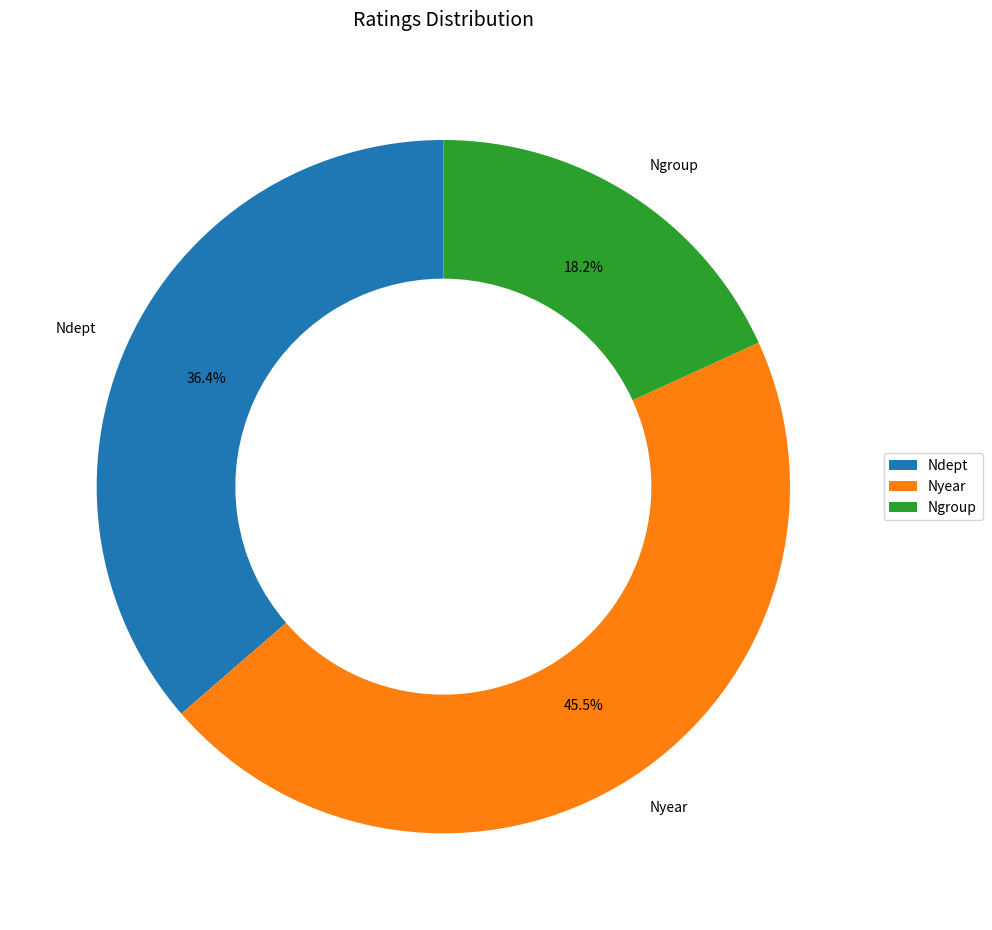

Which slice is the largest?

Nyear